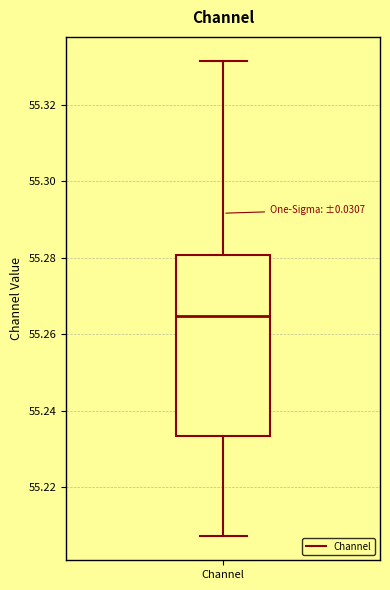

Transcribe this box plot: give where the median line is, the range the box spans, and where the two whiskers end, as read against the y-axis. The values are not printed on the chart, so give them approximately, as read against the axis.

median 55.264, box 55.234 to 55.280, whiskers 55.208 to 55.332